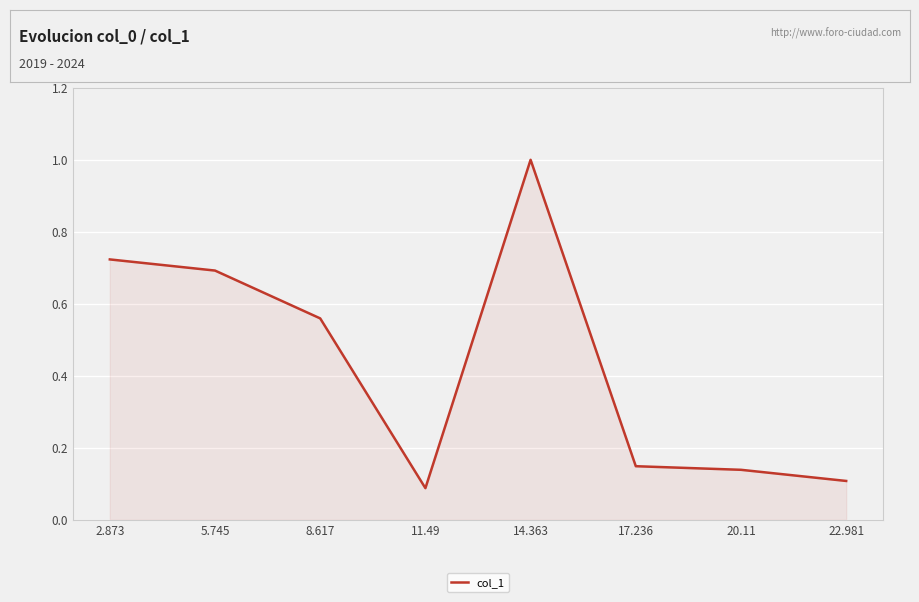

The value at 22.981 is 0.0. True or false?

False